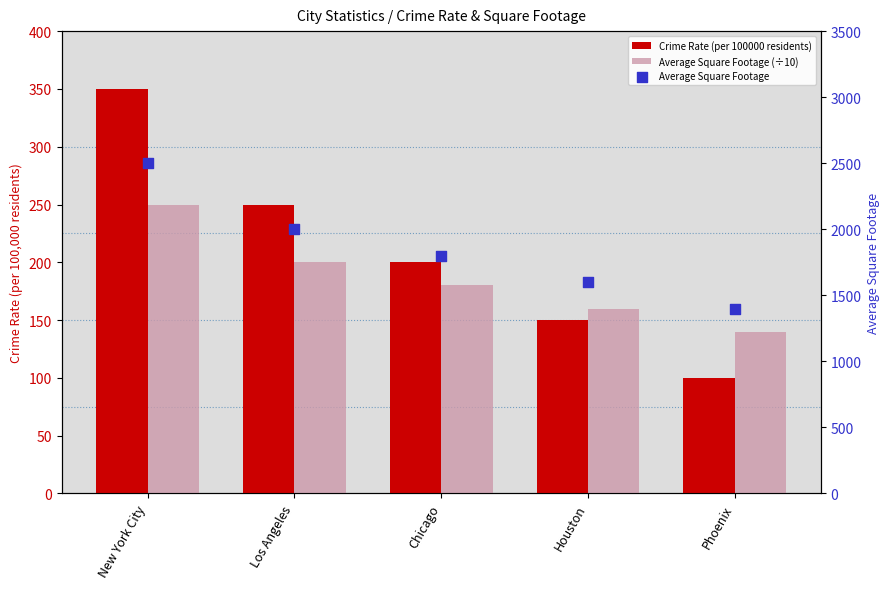

What are all the series names shown in the legend?

Crime Rate (per 100000 residents), Average Square Footage (÷10), Average Square Footage